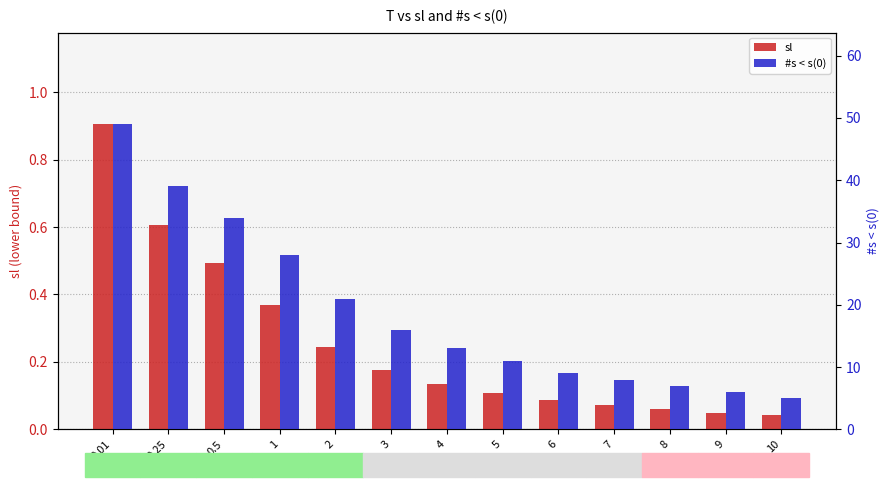

Reading left to right, list all the values displayed in this chart.

sl: 0.9	0.6	0.5	0.4	0.2	0.2	0.1	0.1	0.1	0.1	0.1	0.0	0.0
#s < s(0): 49.0	39.0	34.0	28.0	21.0	16.0	13.0	11.0	9.0	8.0	7.0	6.0	5.0